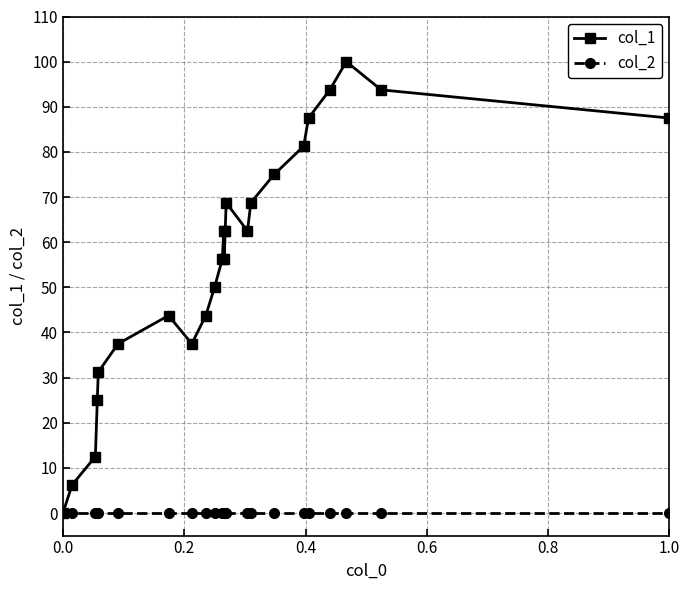

True or false: col_1 has more than 0 interior local peaks.

True